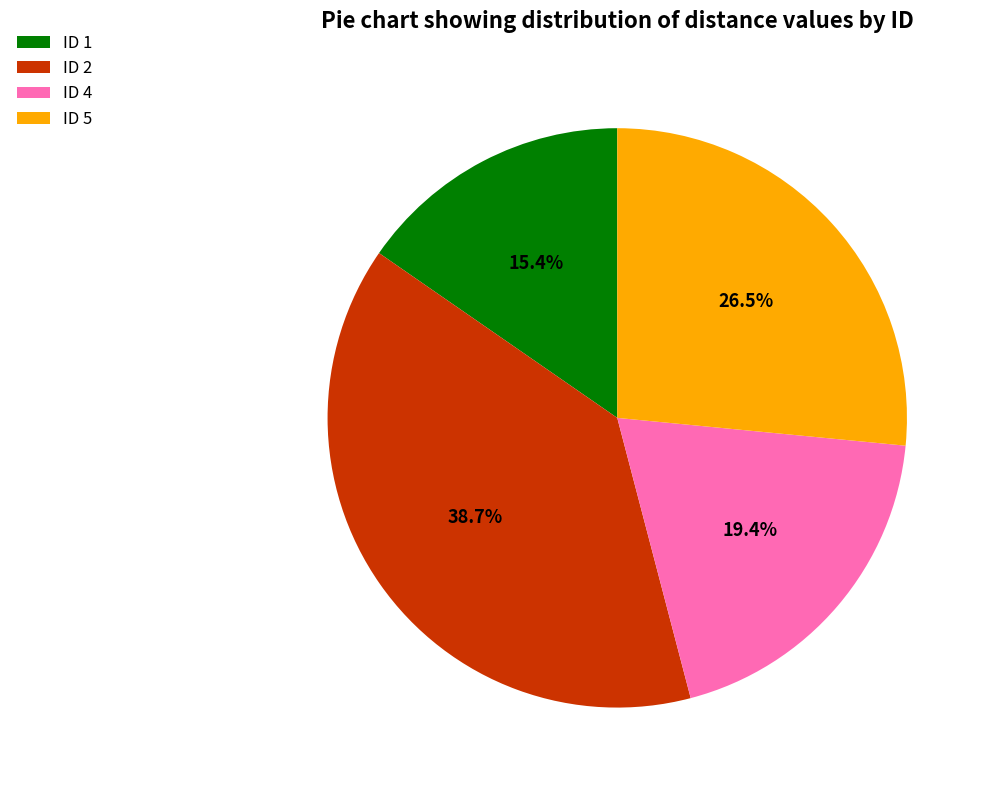

Is it true that ID 4 is 19% of the pie?

True